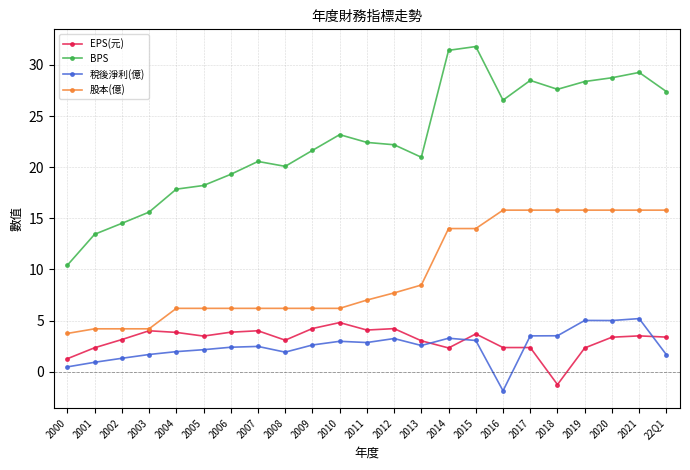

True or false: 稅後淨利(億) has more than 2 points higher than both neighbors.

True